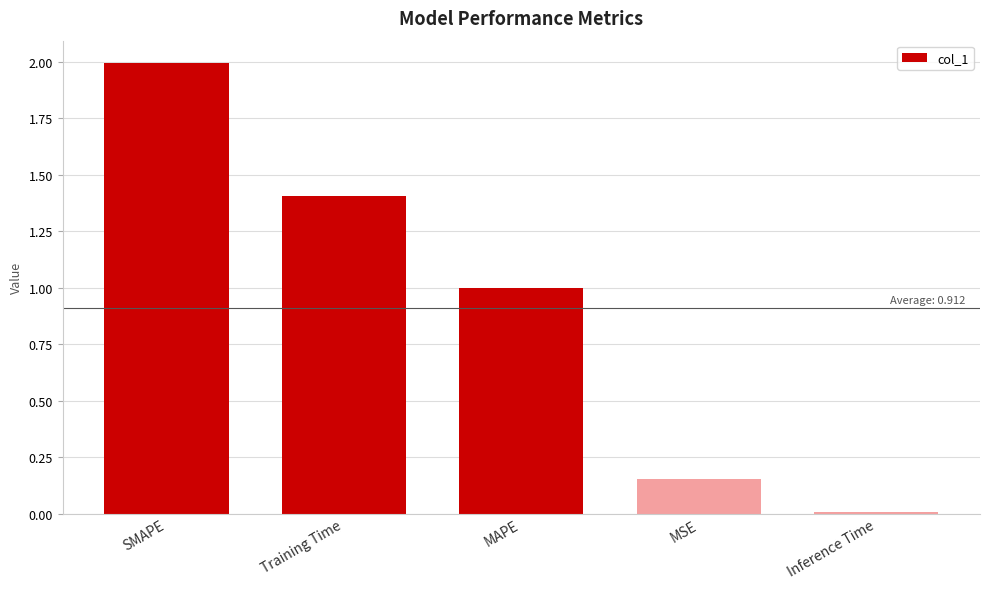

The chart shows a value of 1.0 at MAPE. True or false?

True